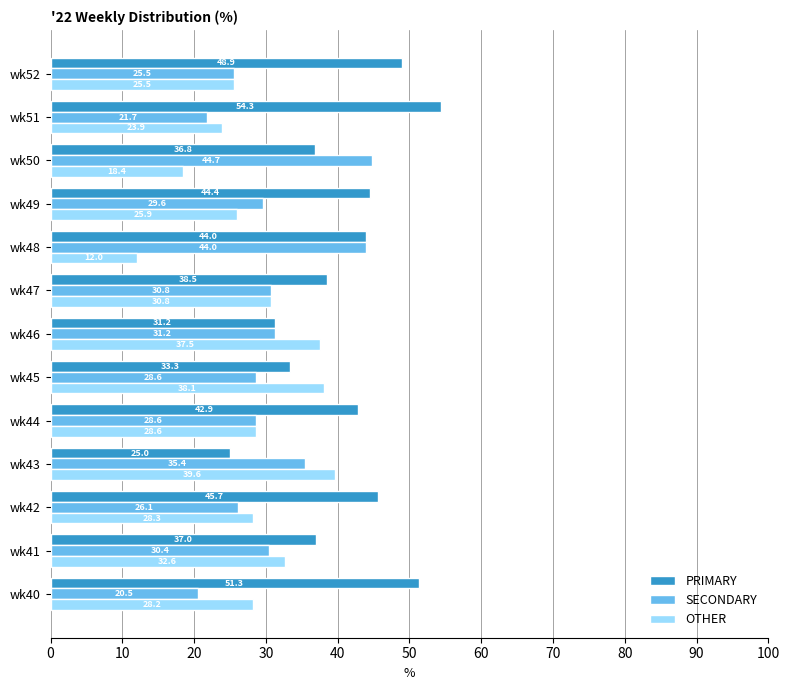

Rank the series by their average value, from highest to lowest.

PRIMARY, SECONDARY, OTHER